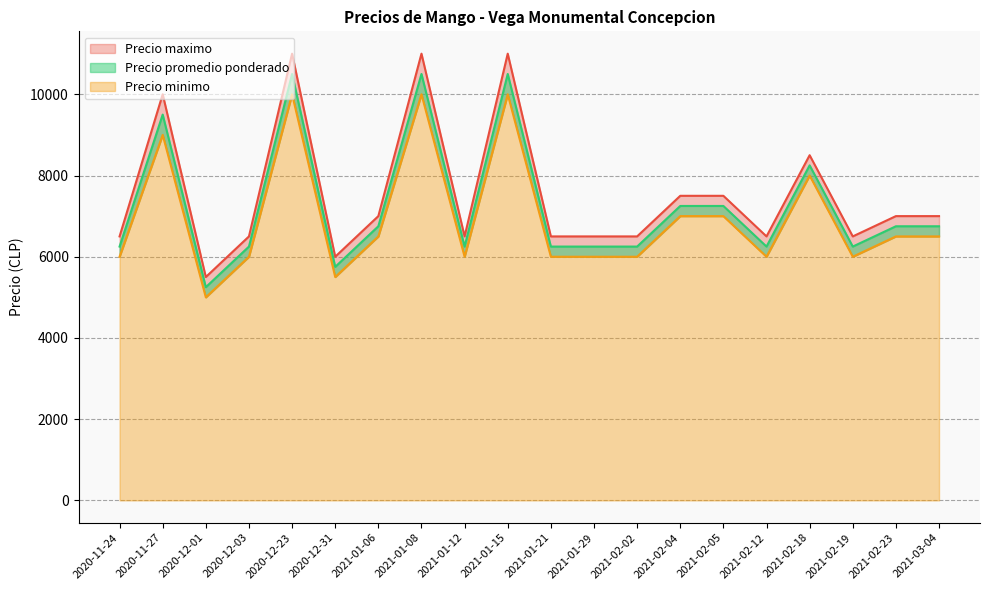

At which label is Precio maximo closest to 8250?

2021-02-18